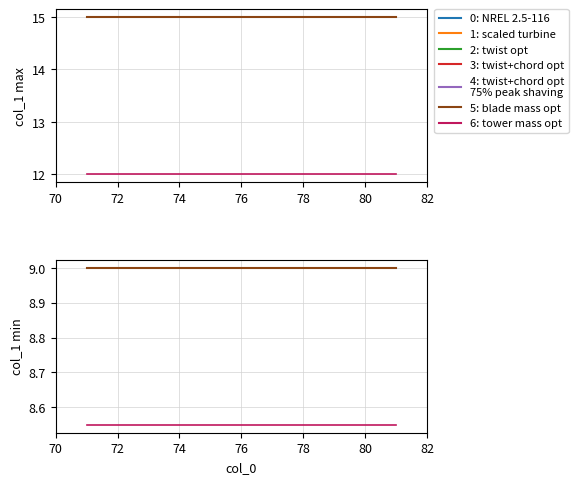

Which series has the largest range (max minus min)?

5: blade mass opt